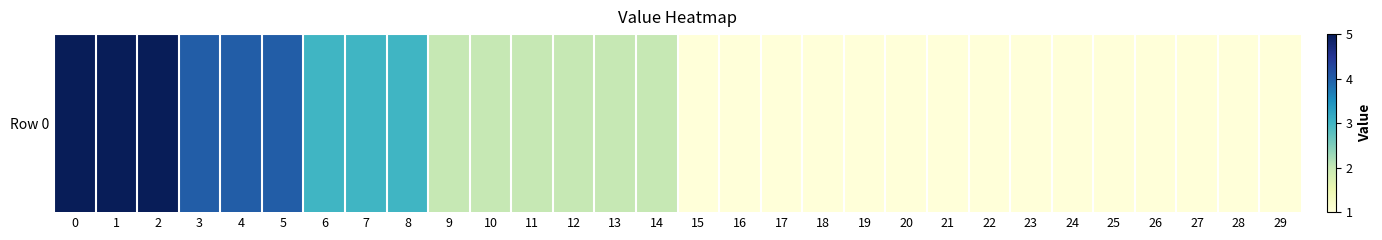

How many data points are less than 2?

15